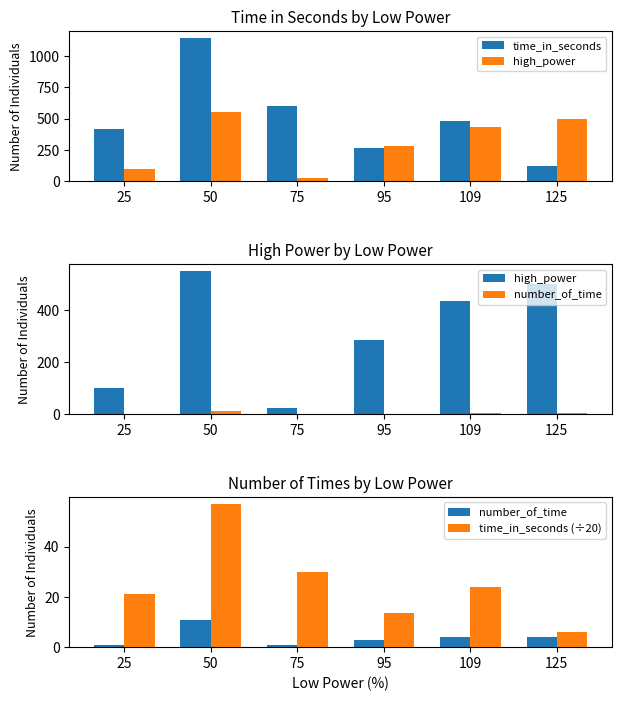

Does the chart contain stacked bars?

No